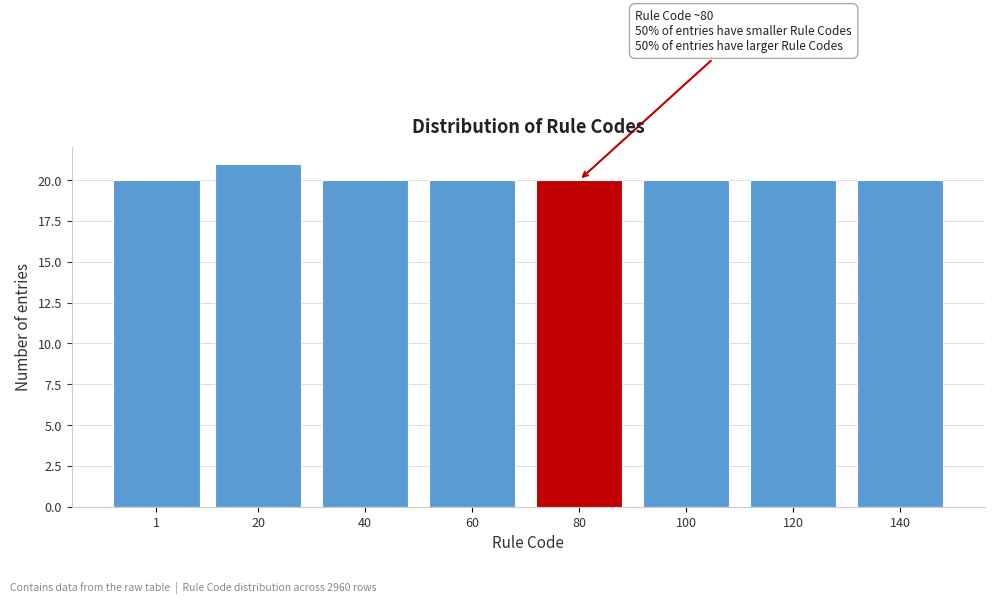

Reading right to left, list all the values displayed in this chart.

20	20	20	20	20	20	21	20